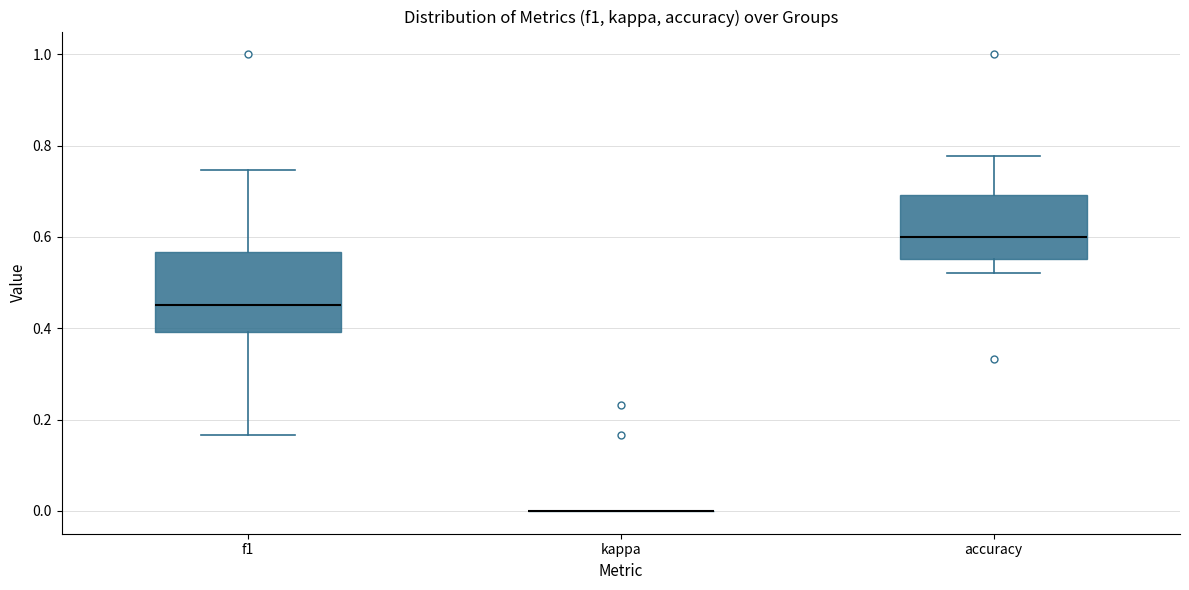

Where does the median line of the box for f1 sit on the y-axis? The values are not printed on the chart, so give them approximately, as read against the axis.

0.46